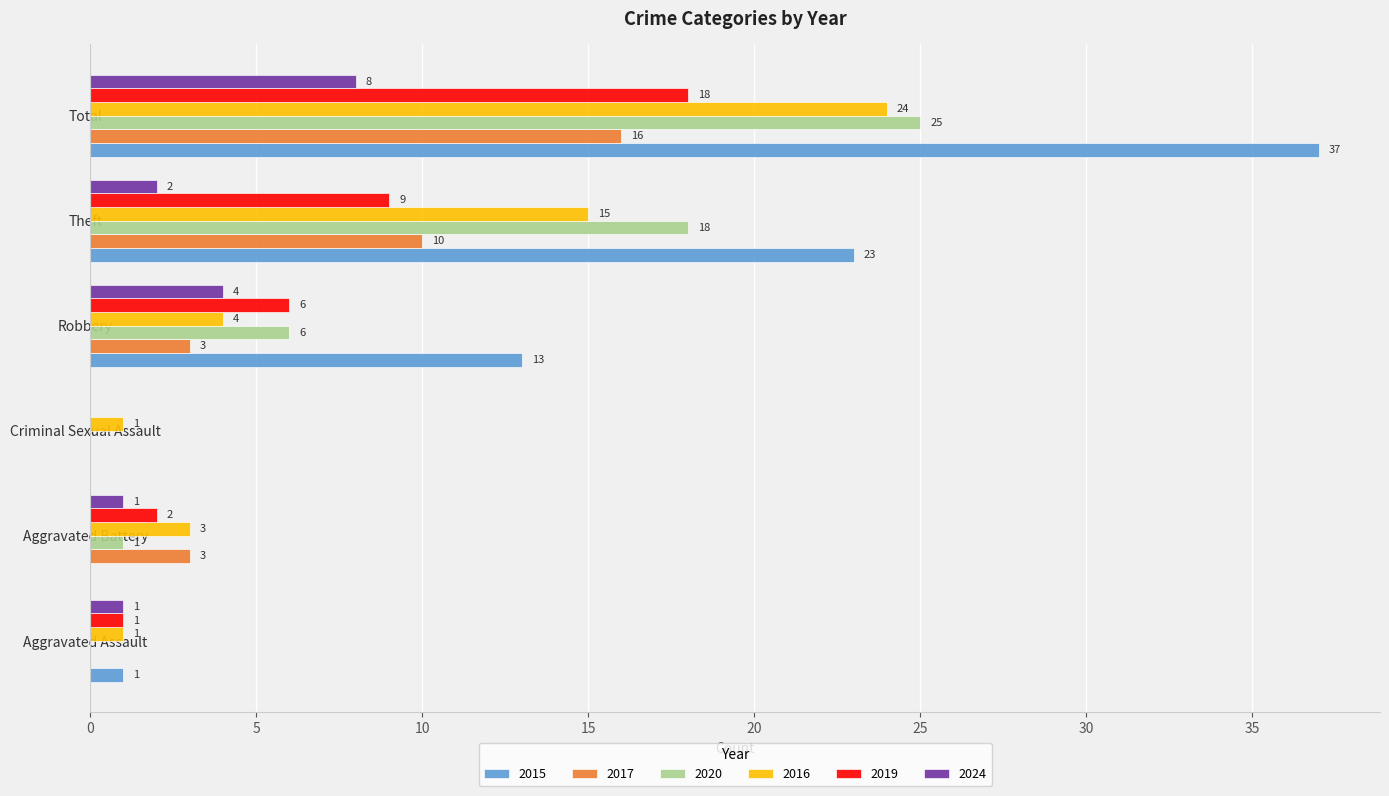

At which category is the sum across all series the highest?

Total